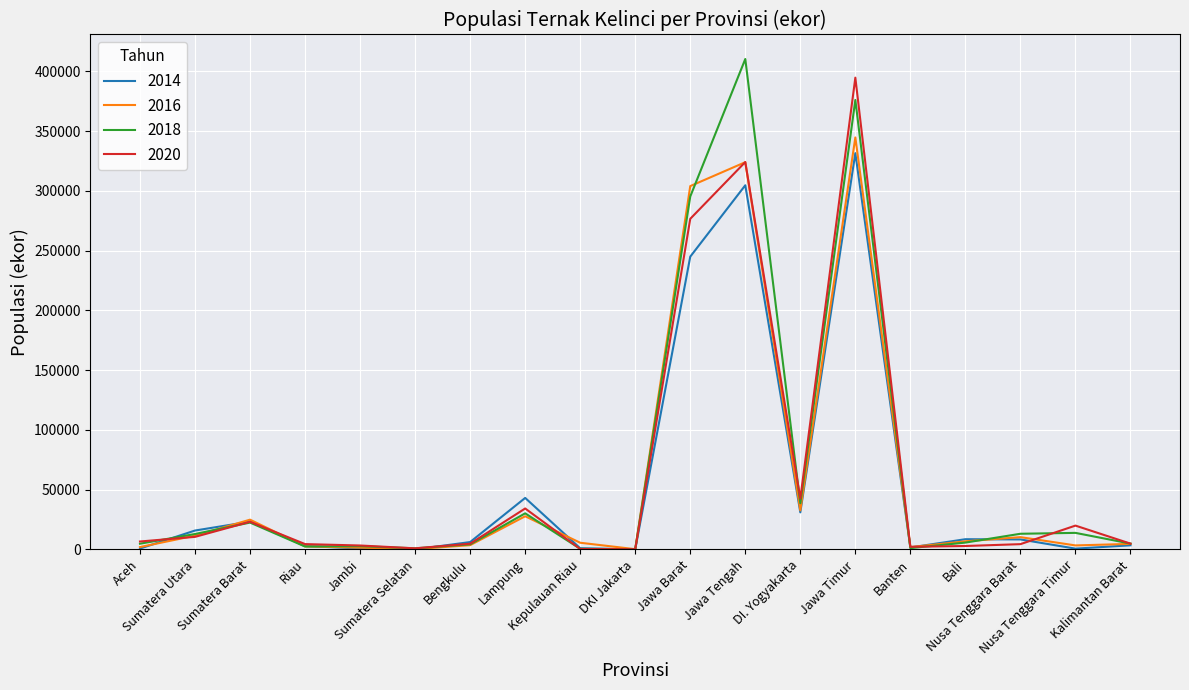

What is the maximum value shown in the chart?

410229.0